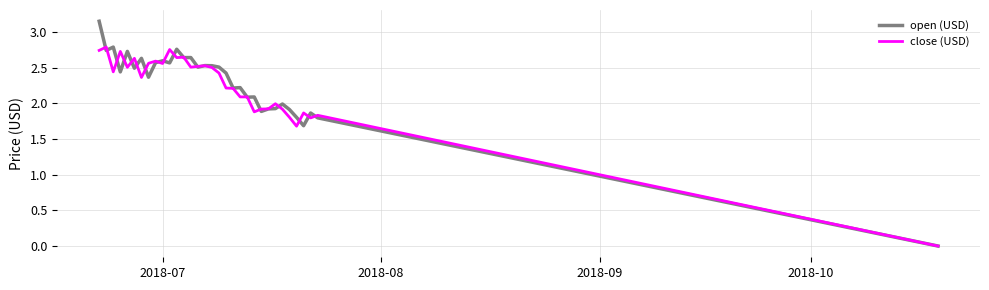

Which series has the largest range (max minus min)?

open (USD)